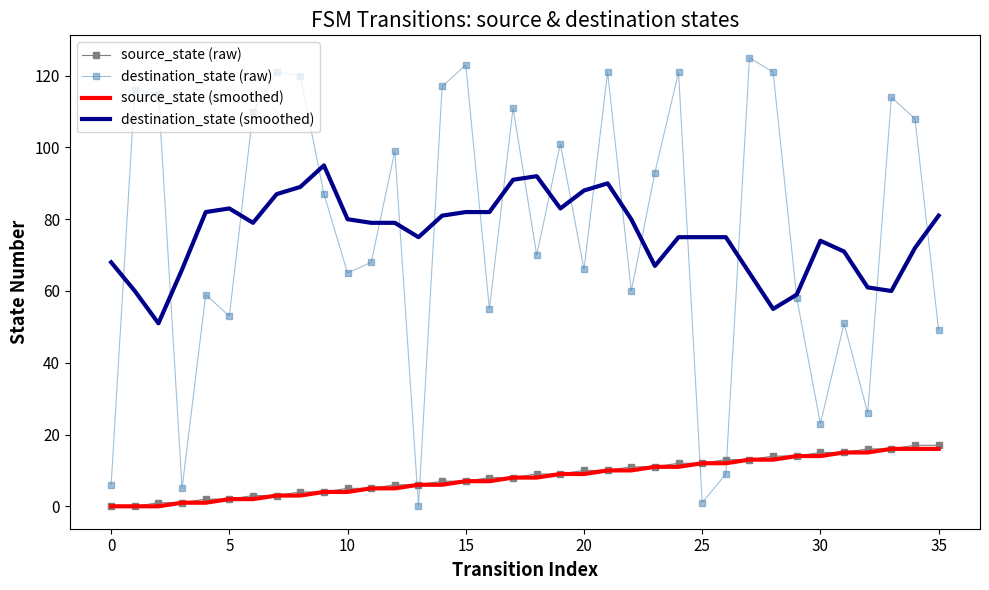

Which series has the widest spread of values?

destination_state (raw)